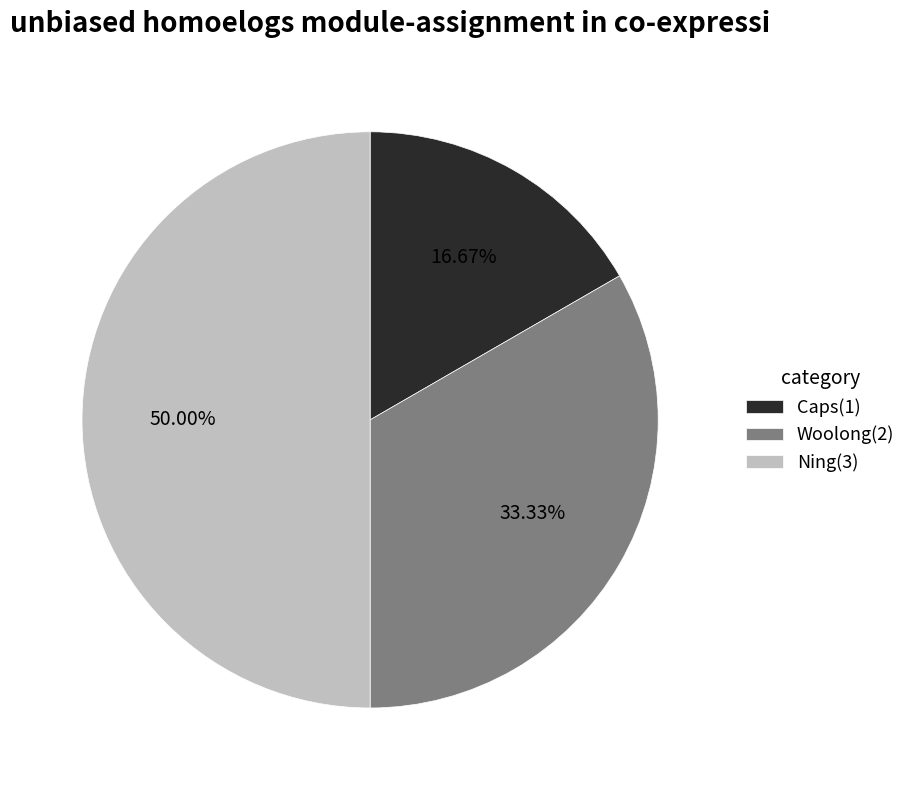

What percentage is the Ning slice, to the nearest percent?

50%